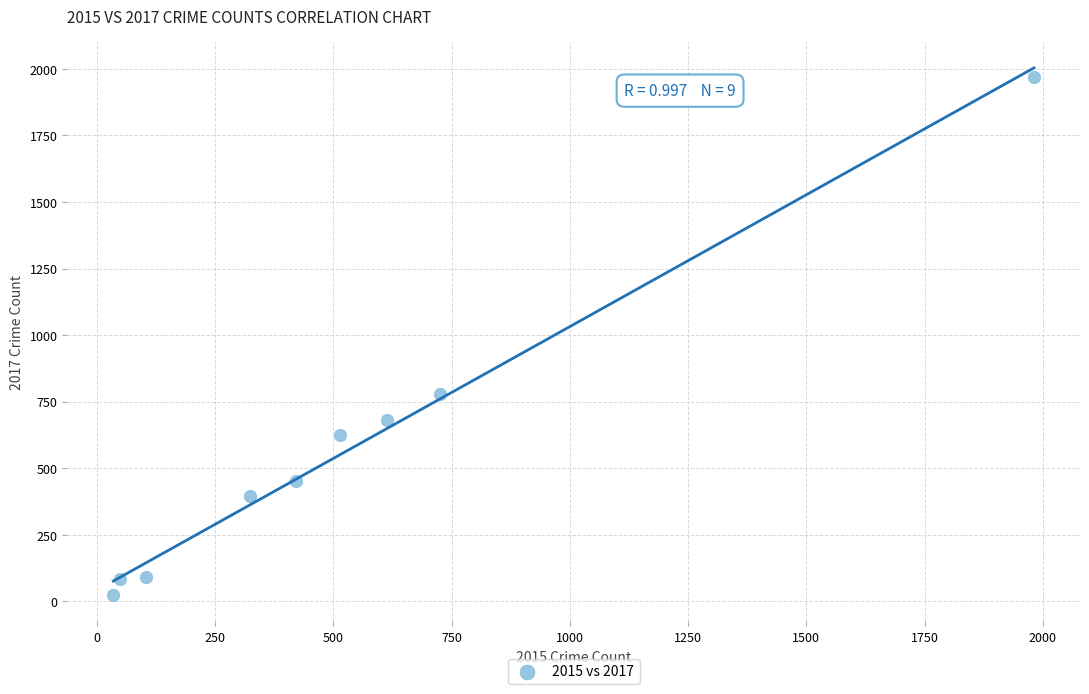

What Y value in the scatter plot is closest to 995?

780